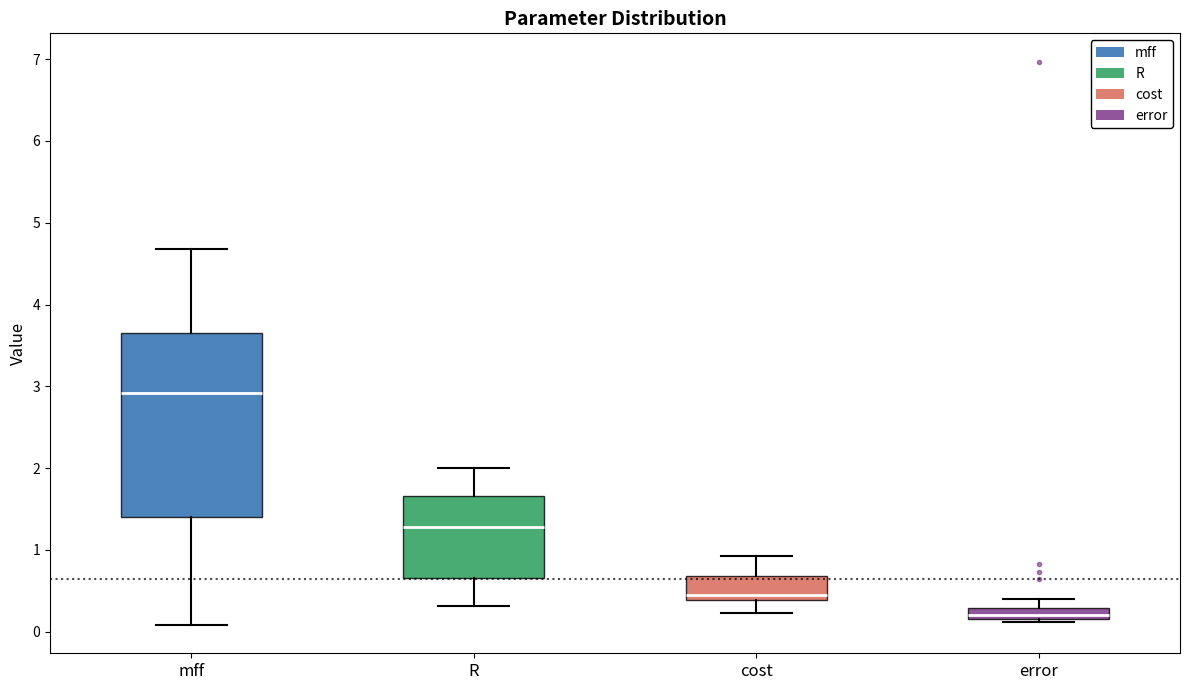

Where does the lower whisker of the box for mff end on the y-axis? The values are not printed on the chart, so give them approximately, as read against the axis.

0.1